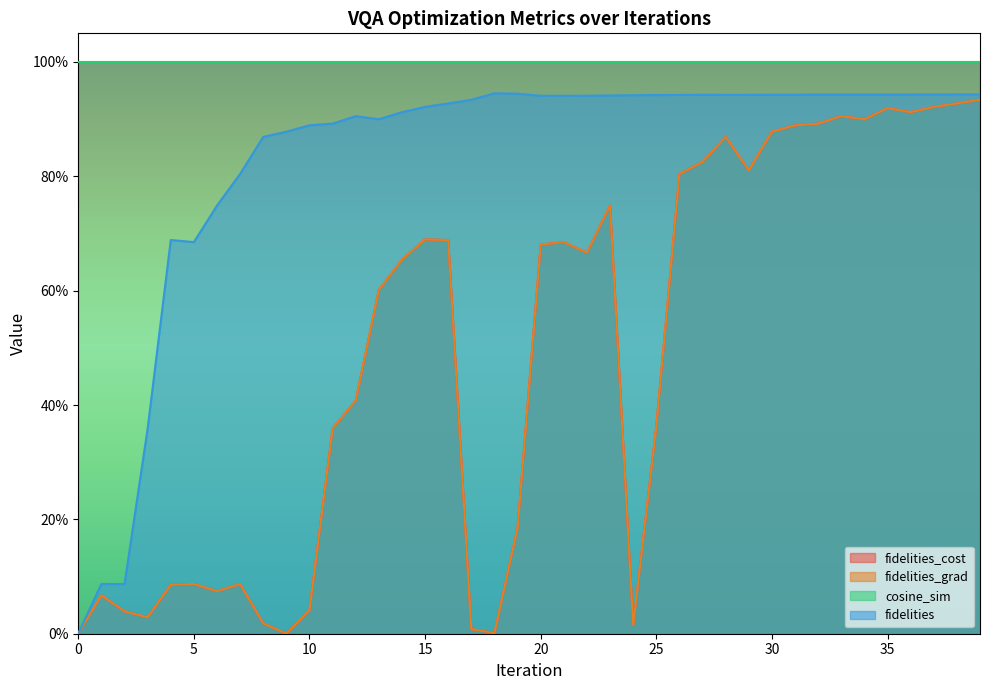

True or false: fidelities_cost has more than 1 points higher than both neighbors.

True